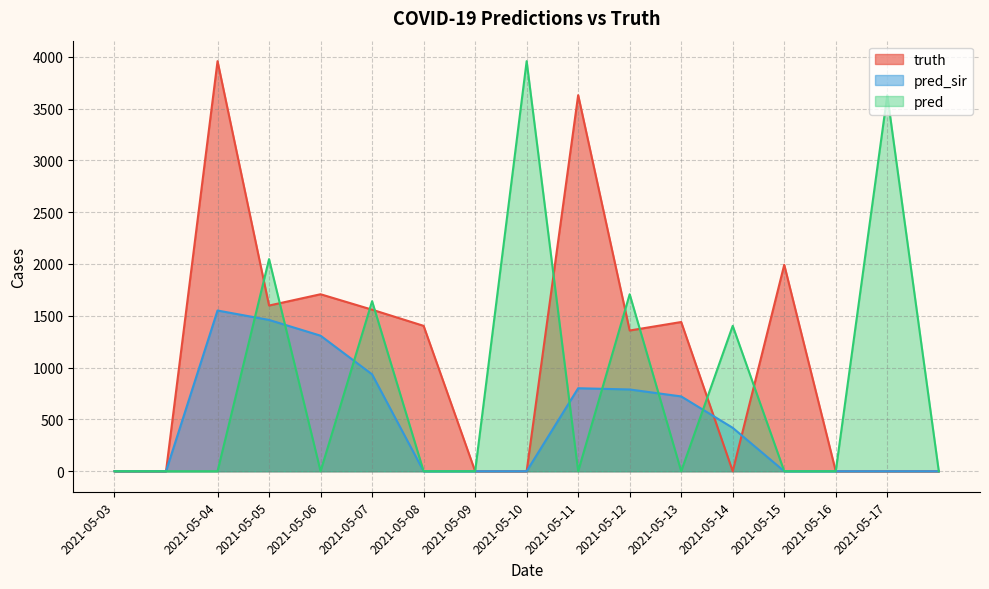

The pred series shows 0 at 2021-05-06. True or false?

True